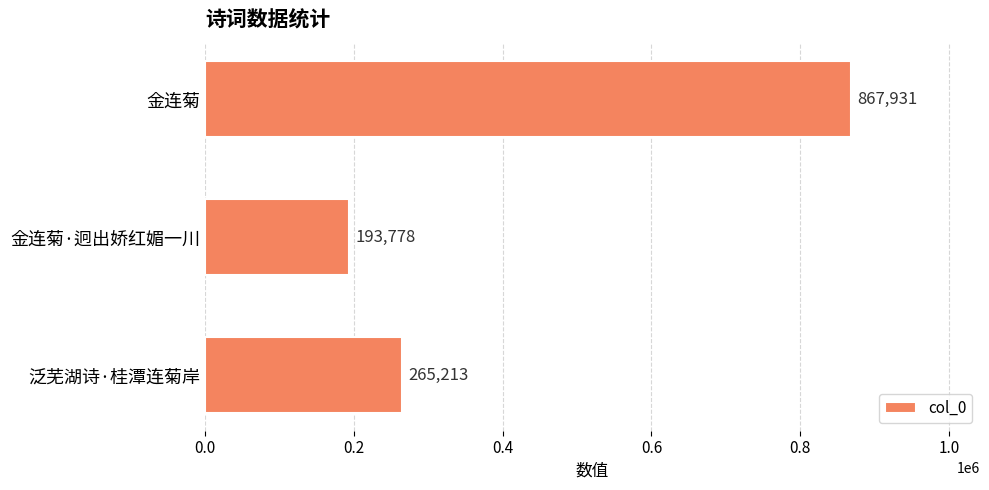

Where is the data nearest to the value 530854?

泛芜湖诗·桂潭连菊岸